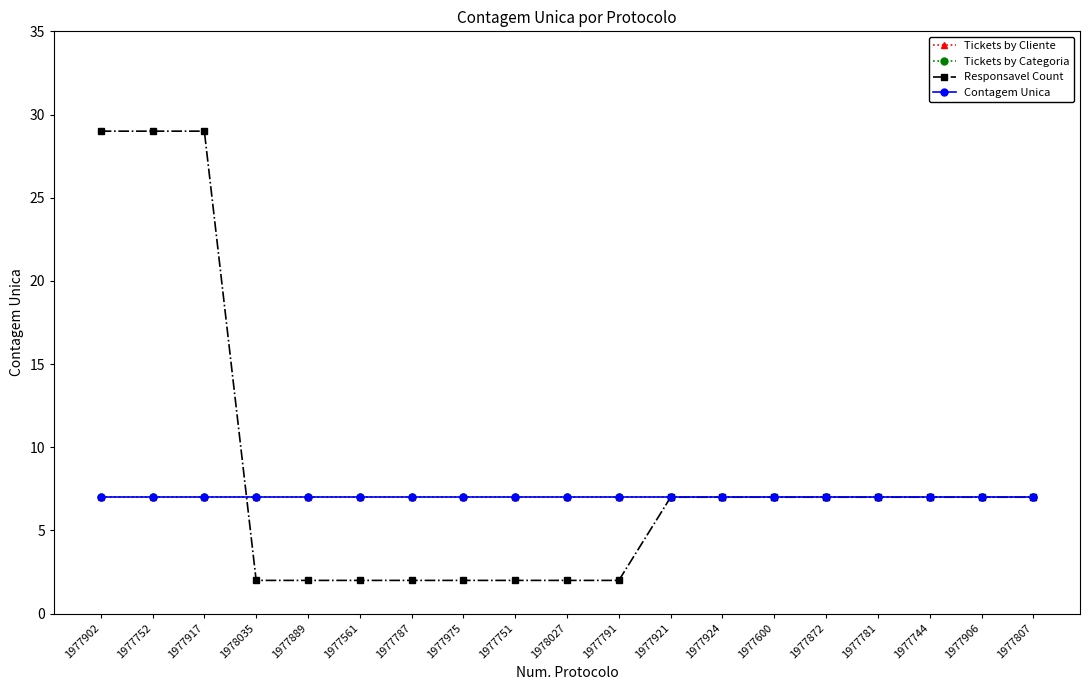

What is the total value across all series at 1978035?

23